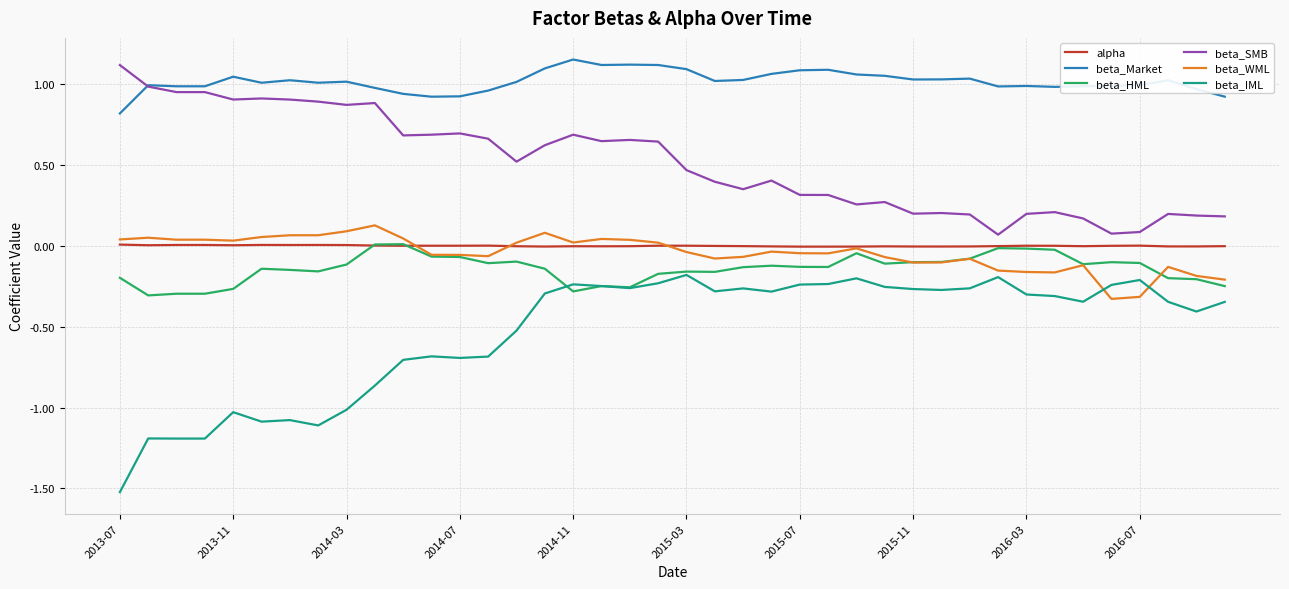

True or false: beta_HML and beta_SMB cross at least once.

False